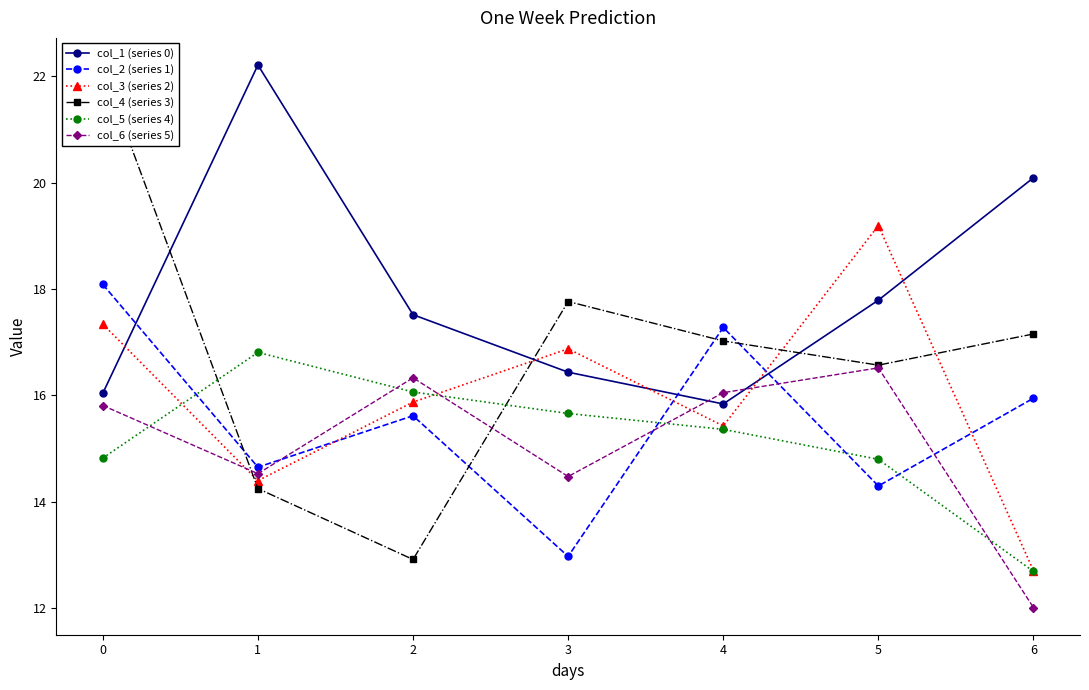

What is the highest value of the col_3 (series 2) series?

19.2